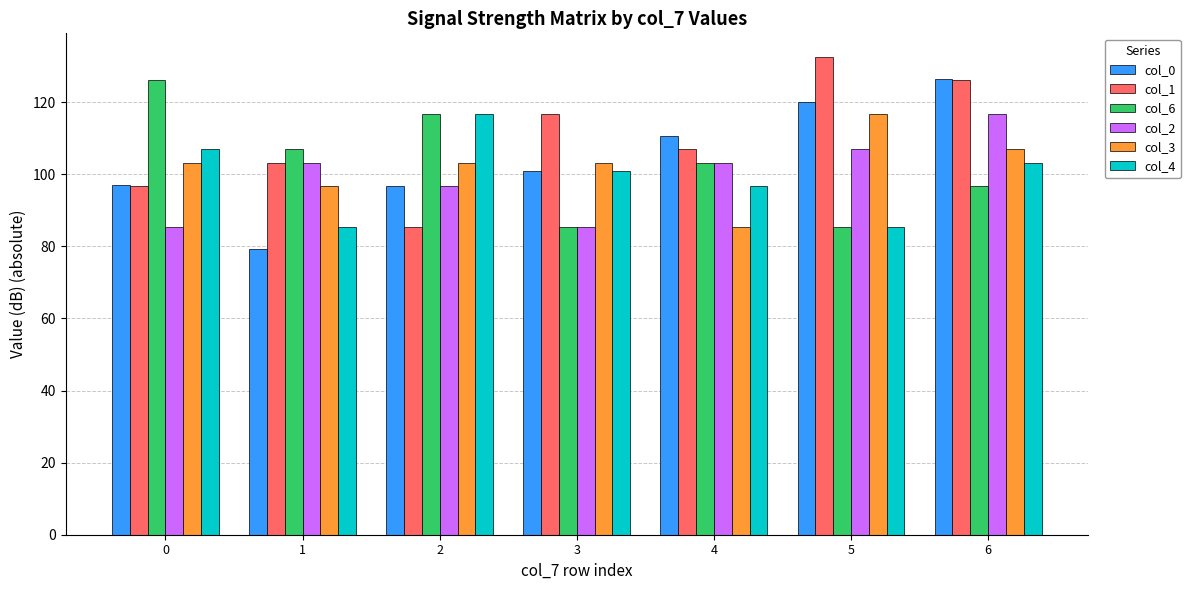

Which series changed the most between 1 and 5?

col_0